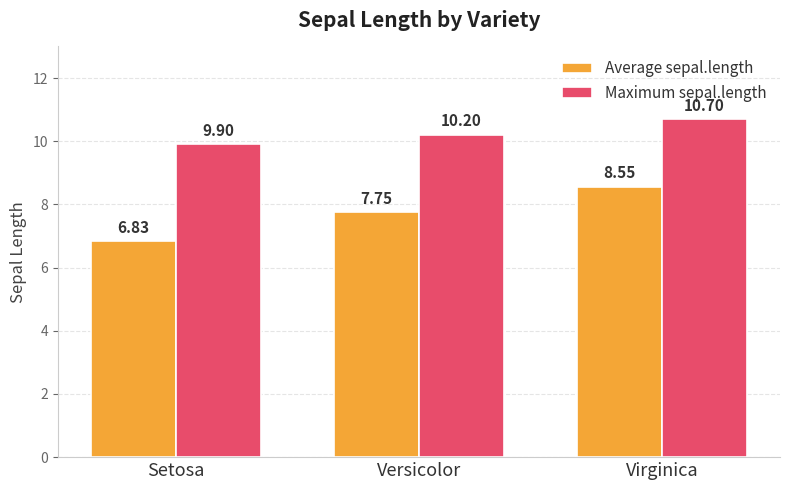

What is the difference between the highest and lowest values at Setosa?

3.1